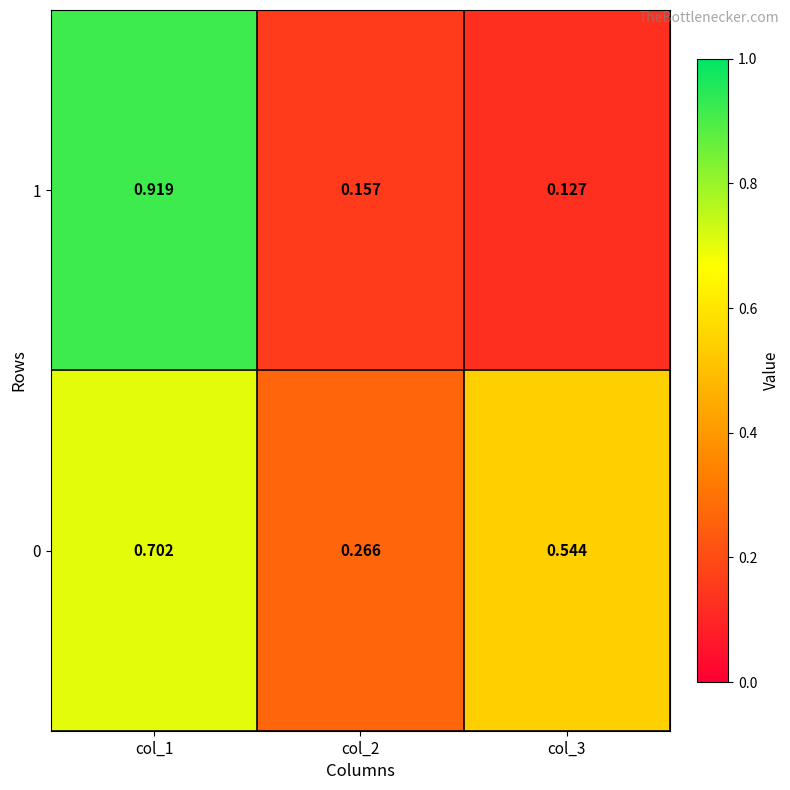

Is the value of 0 at col_1 greater than the value of 1 at col_2?

Yes